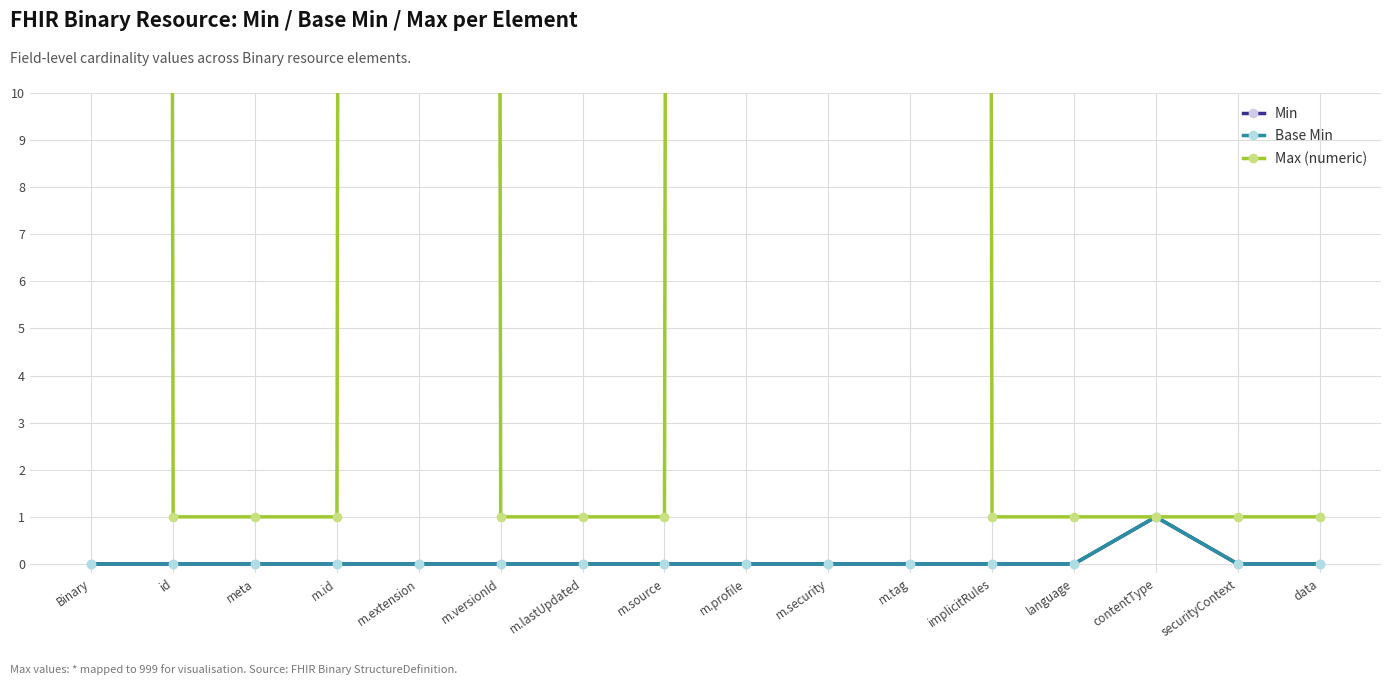

True or false: Max (numeric) and Min intersect in this chart.

False